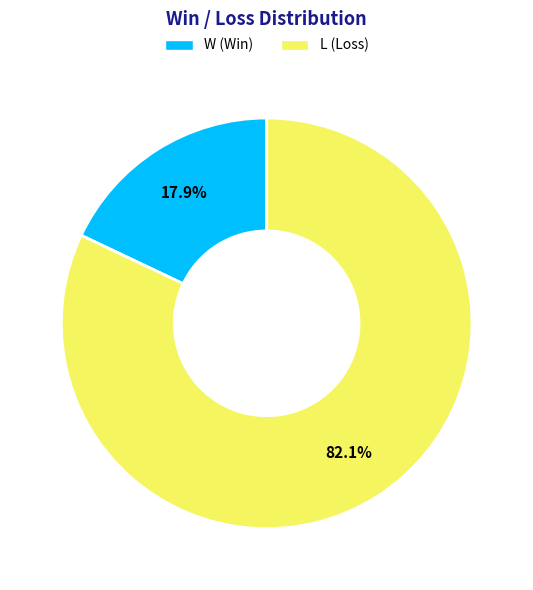

The L slice represents 75% of the pie. True or false?

False